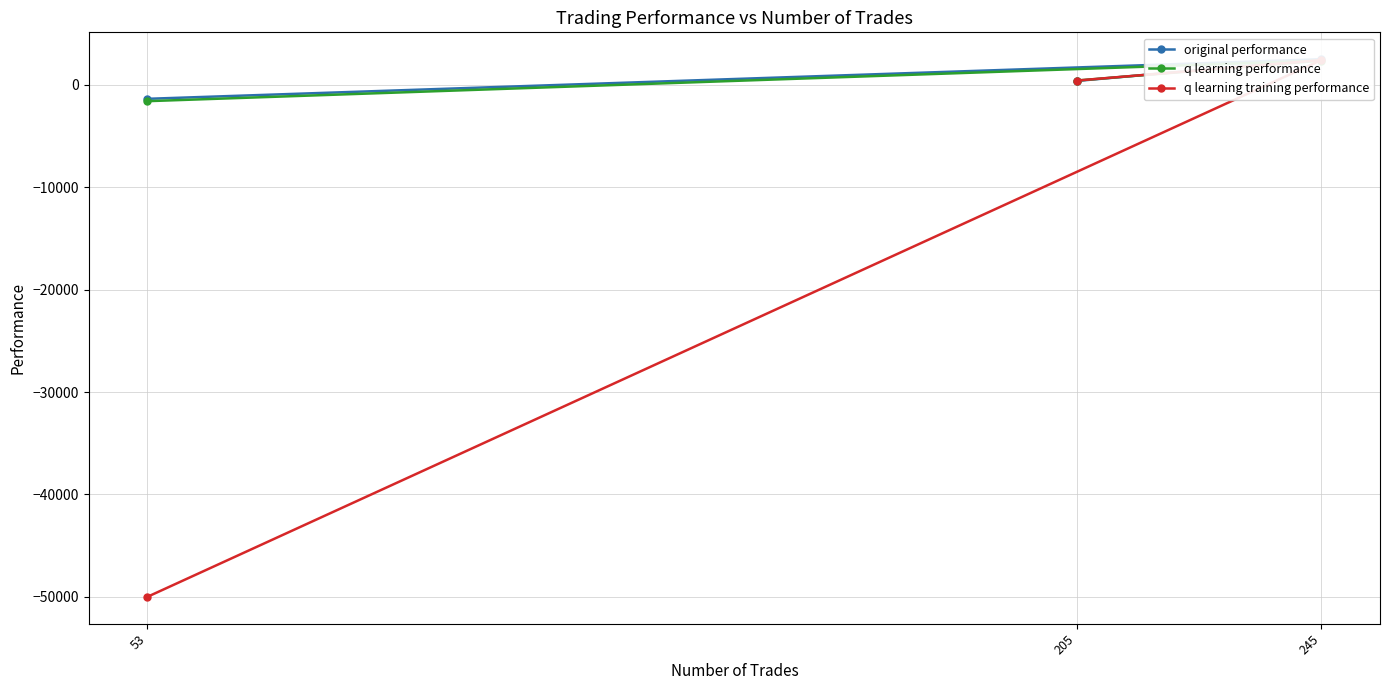

Which series has the largest range (max minus min)?

q learning training performance